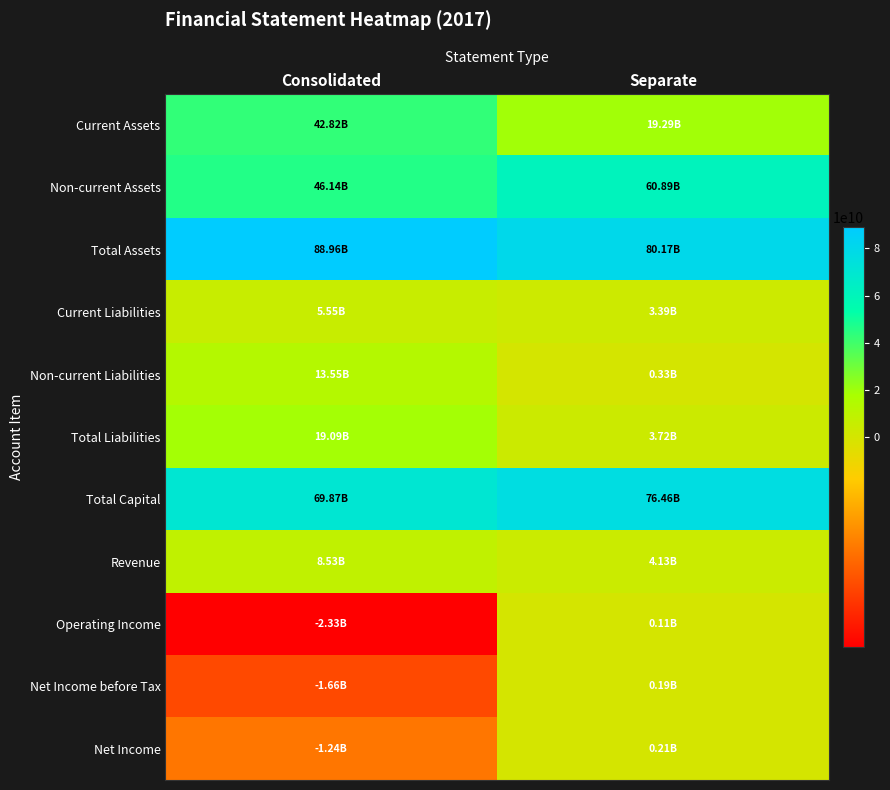

Reading left to right, transcribe all the data shown in this chart.

Current Assets: Consolidated=42824498453	Separate=19287045440
Non-current Assets: Consolidated=46139093778	Separate=60886724746
Total Assets: Consolidated=88963592231	Separate=80173770186
Current Liabilities: Consolidated=5548820458	Separate=3386002624
Non-current Liabilities: Consolidated=13545161575	Separate=330694820
Total Liabilities: Consolidated=19093982033	Separate=3716697444
Total Capital: Consolidated=69869610198	Separate=76457072742
Revenue: Consolidated=8525744576	Separate=4134320331
Operating Income: Consolidated=-2331754752	Separate=109210812
Net Income before Tax: Consolidated=-1655309425	Separate=192083973
Net Income: Consolidated=-1244963909	Separate=214003956